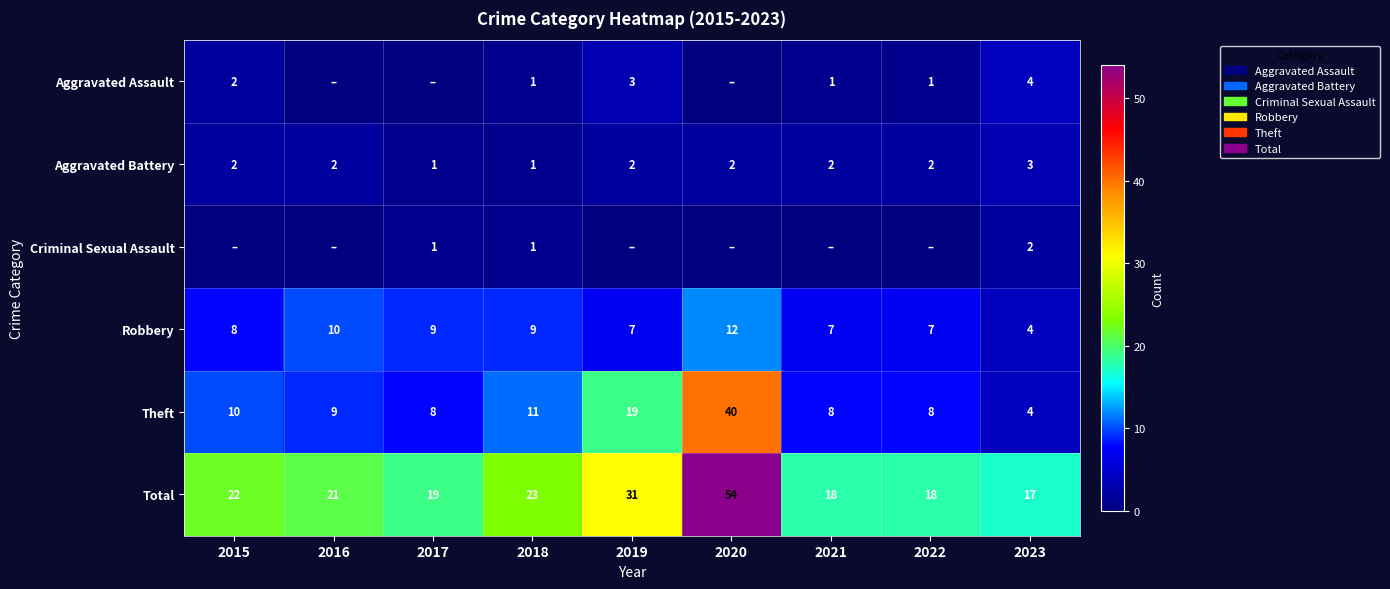

What is the average value of the Aggravated Battery series?

2